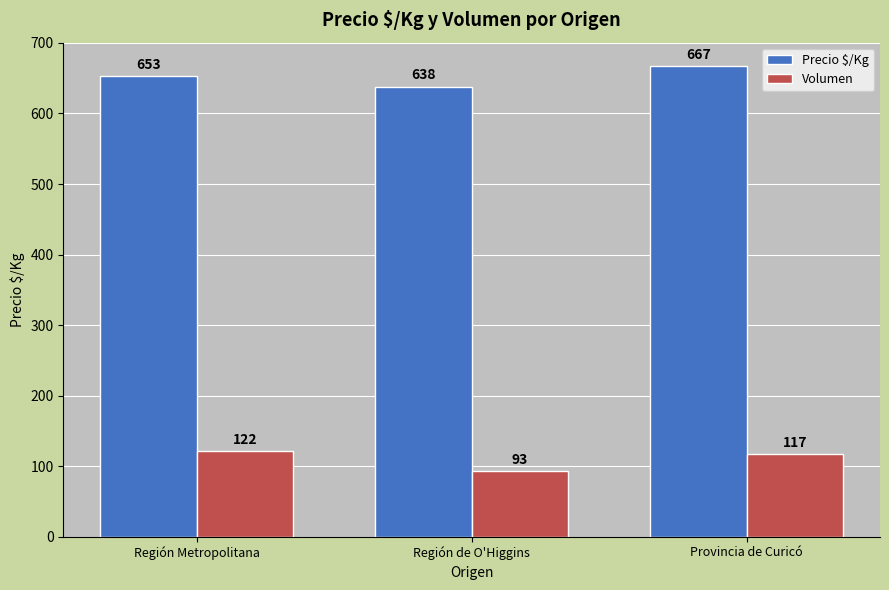

What is the value of the Volumen bar at the 1st from the left?

122